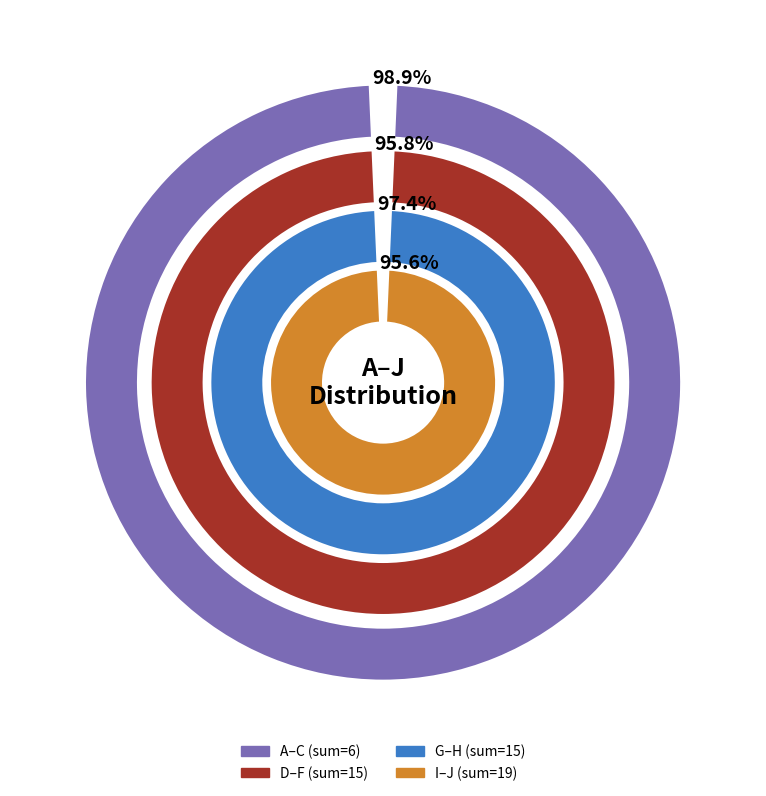

To the nearest percent, what percentage of the pie is G?

13%